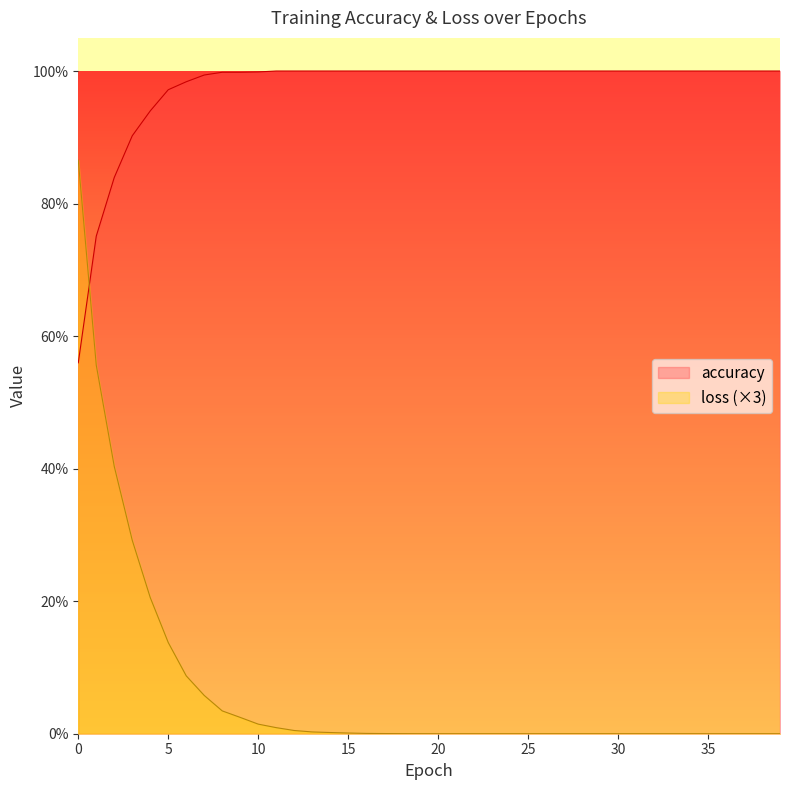

Between which two adjacent categories do accuracy and loss first intersect?

0 and 1